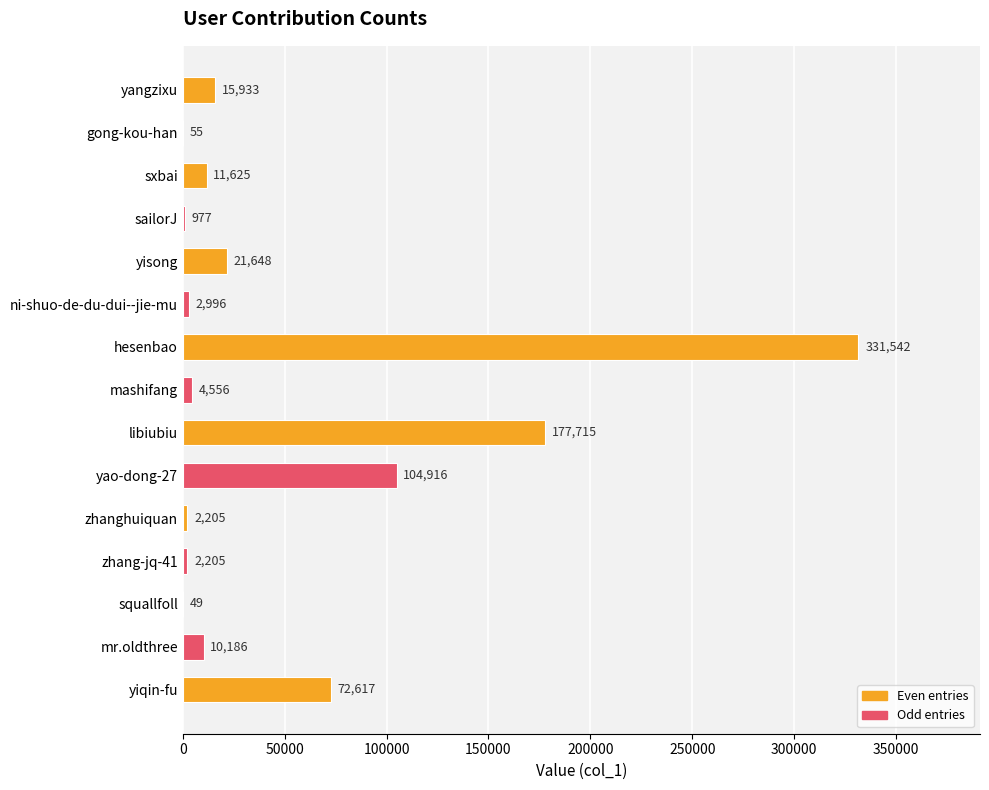

Reading bottom to top, list all the values displayed in this chart.

yiqin-fu=72617	mr.oldthree=10186	squallfoll=49	zhang-jq-41=2205	zhanghuiquan=2205	yao-dong-27=104916	libiubiu=177715	mashifang=4556	hesenbao=331542	ni-shuo-de-du-dui--jie-mu=2996	yisong=21648	sailorJ=977	sxbai=11625	gong-kou-han=55	yangzixu=15933